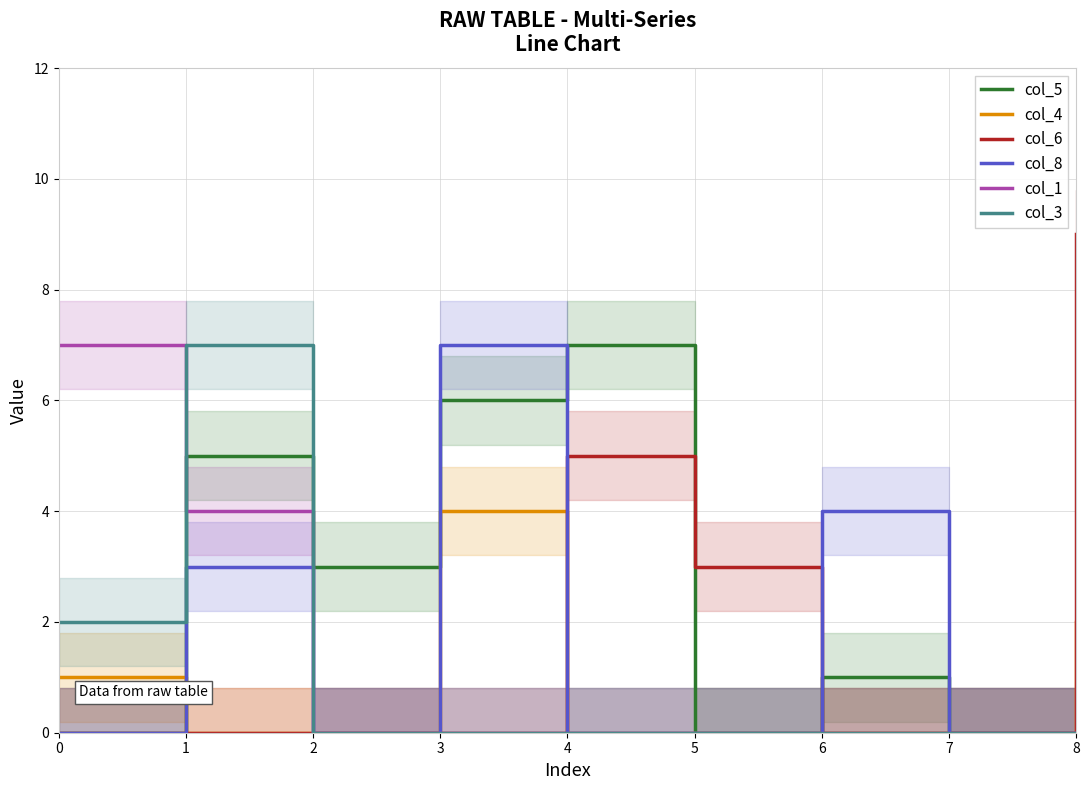

What is the spread (max minus min) of values at 1?

7